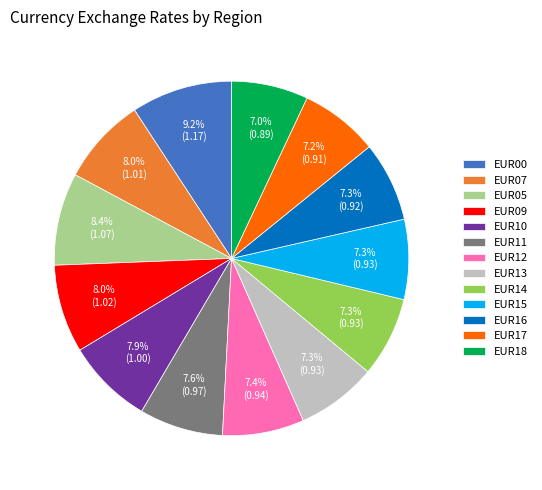

How many segments does this pie chart have?

13